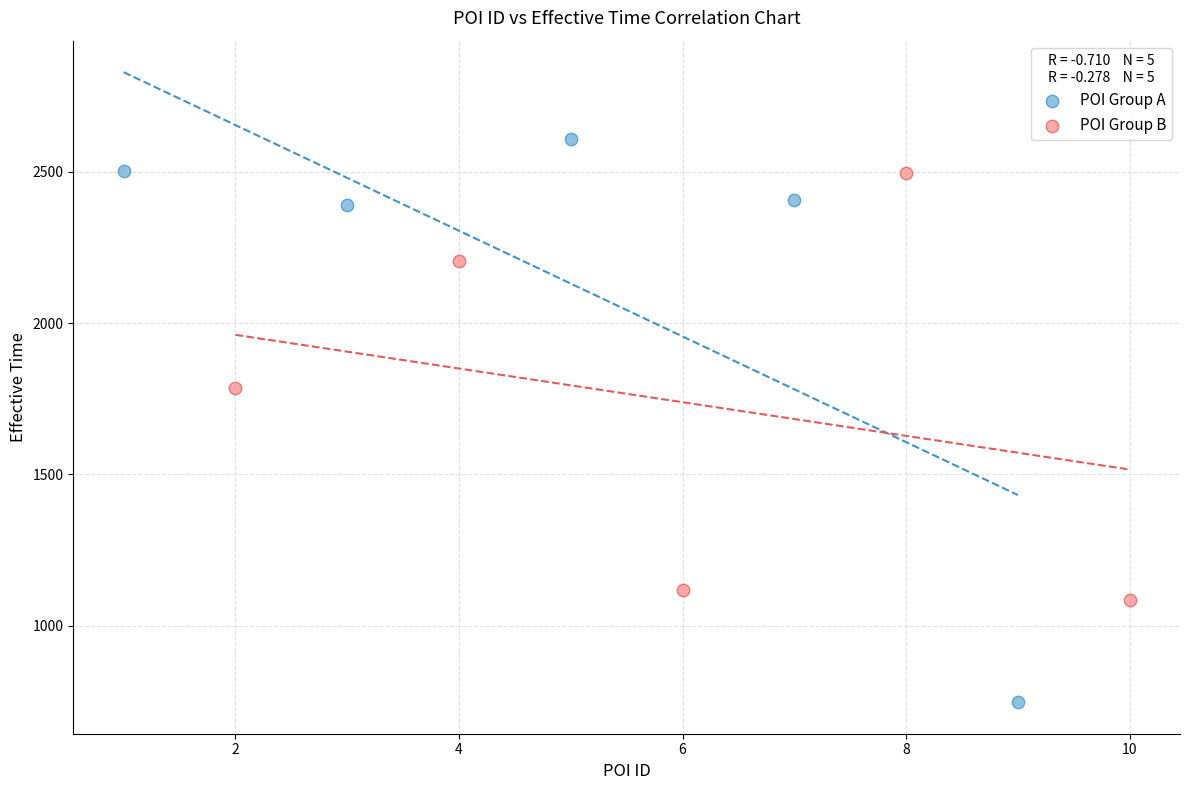

Which series reaches the minimum Y coordinate?

POI Group A